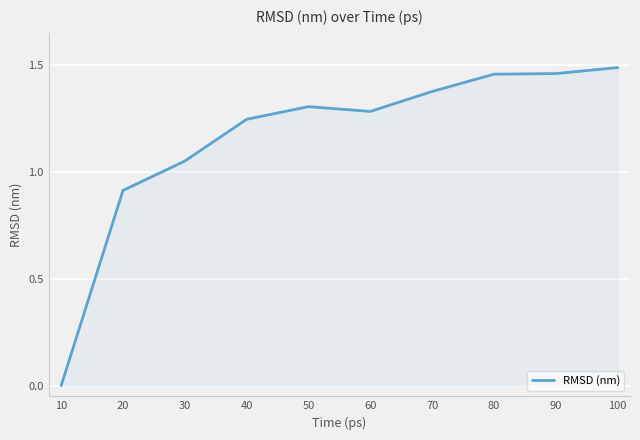

True or false: the data shows 2.1 at 50.

False